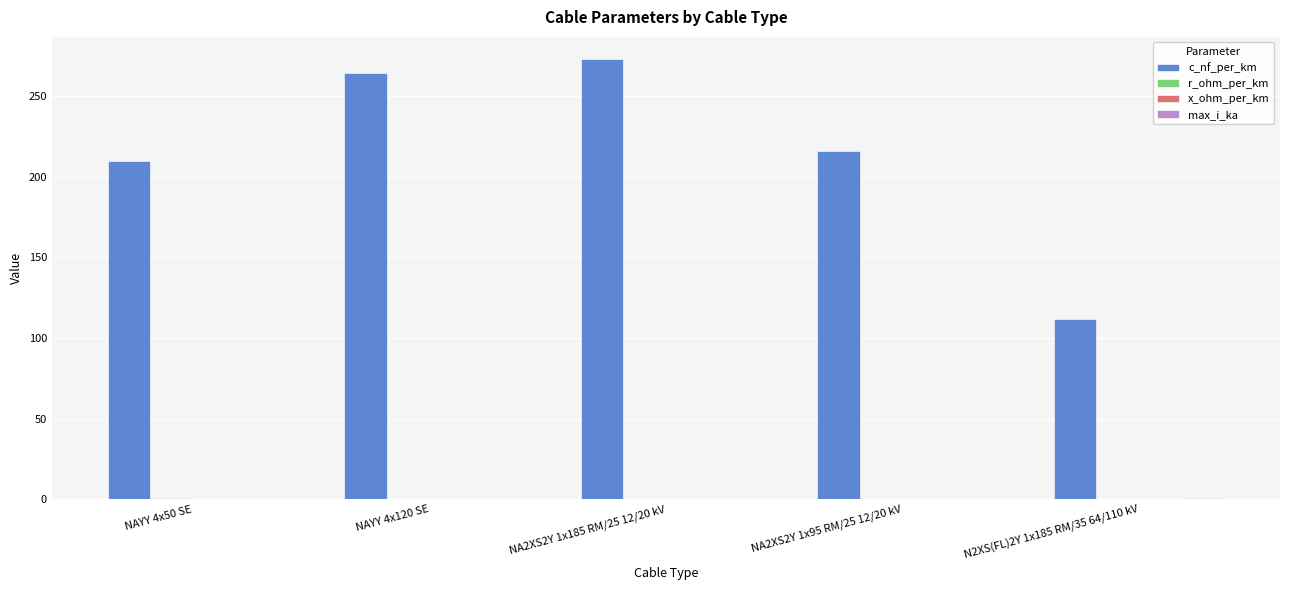

What is the total value across all series at NAYY 4x120 SE?

264.5